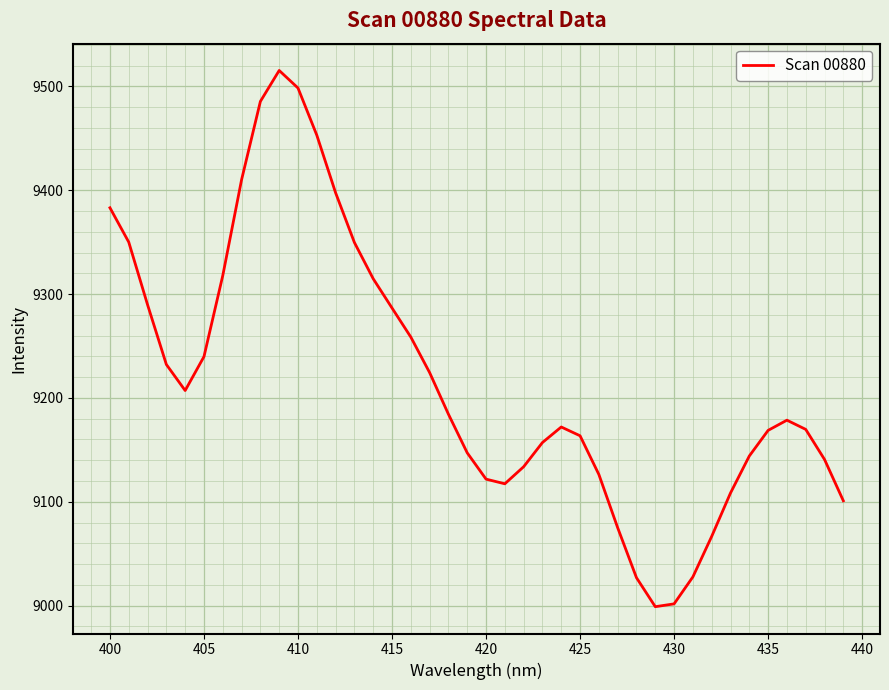

What is the minimum value shown in the chart?

8999.0